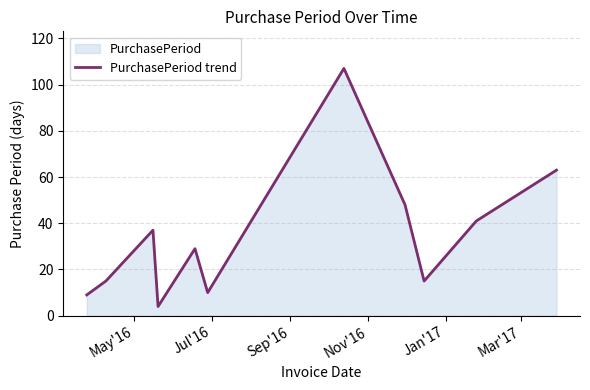

What is the difference between the maximum and minimum values?

103